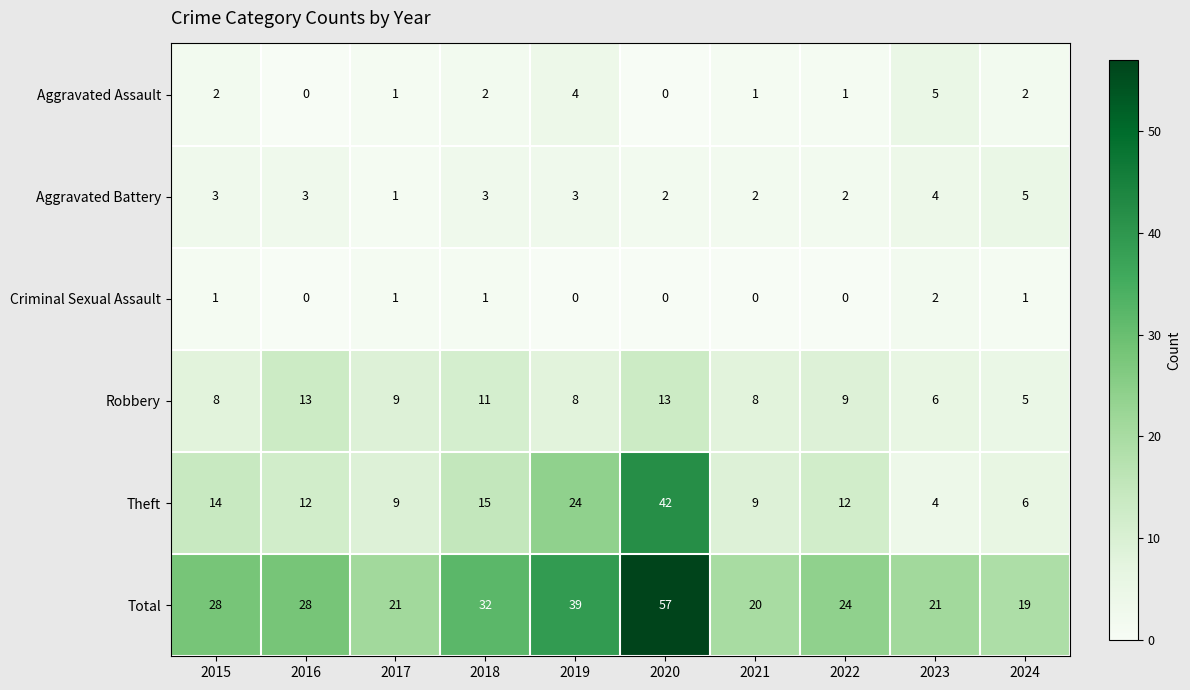

At 2021, list the series in order from largest to smallest.

Total, Theft, Robbery, Aggravated Battery, Aggravated Assault, Criminal Sexual Assault